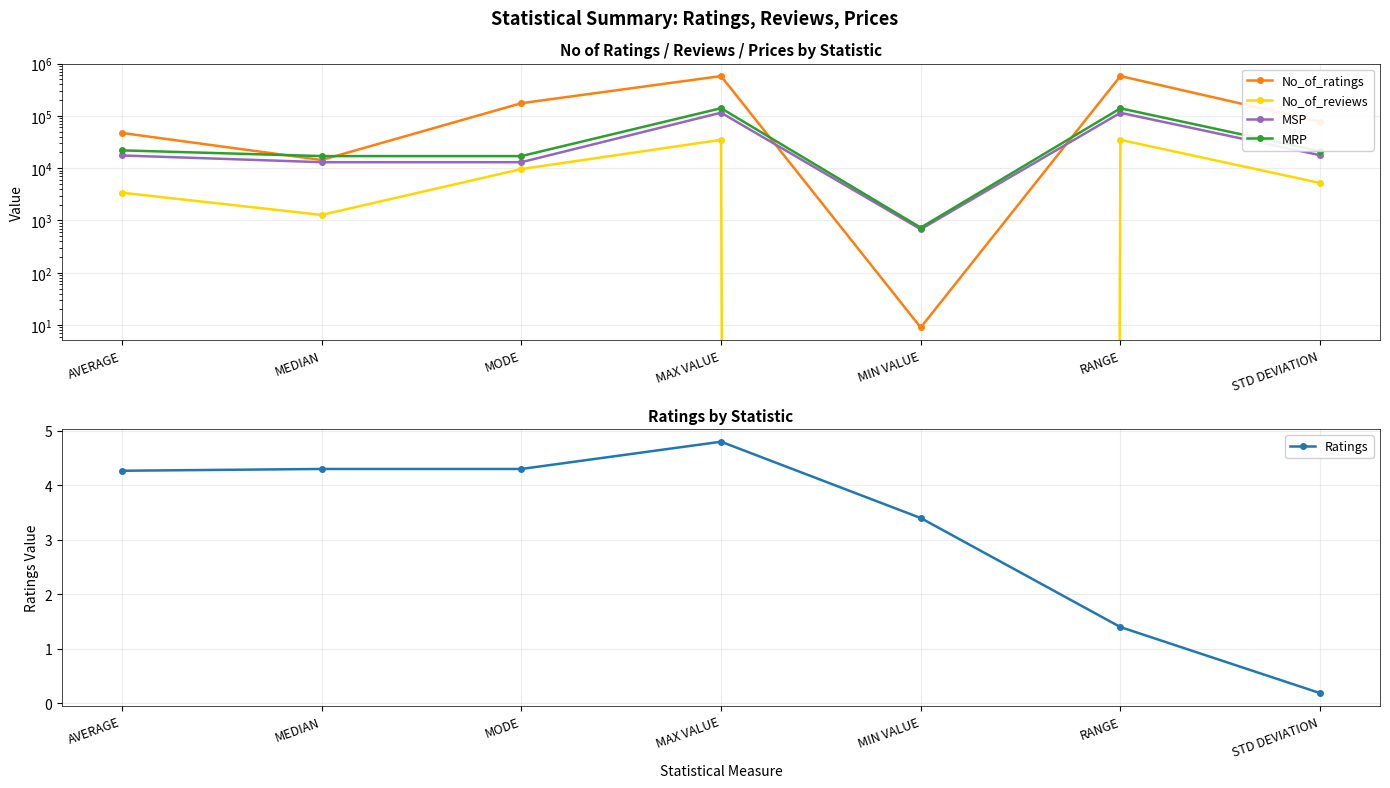

What is the difference between the MSP values at MAX VALUE and STD DEVIATION?

97226.9